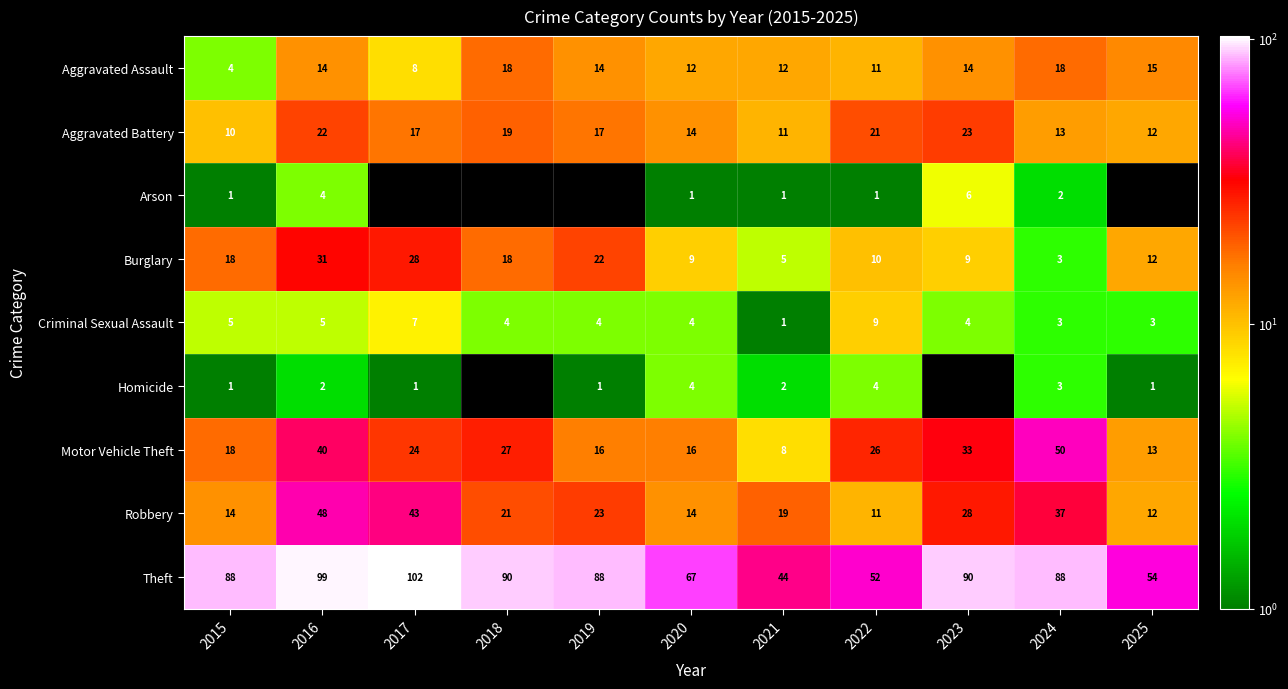

What is the approximate value of Aggravated Assault at 2019, to the nearest 5?

15